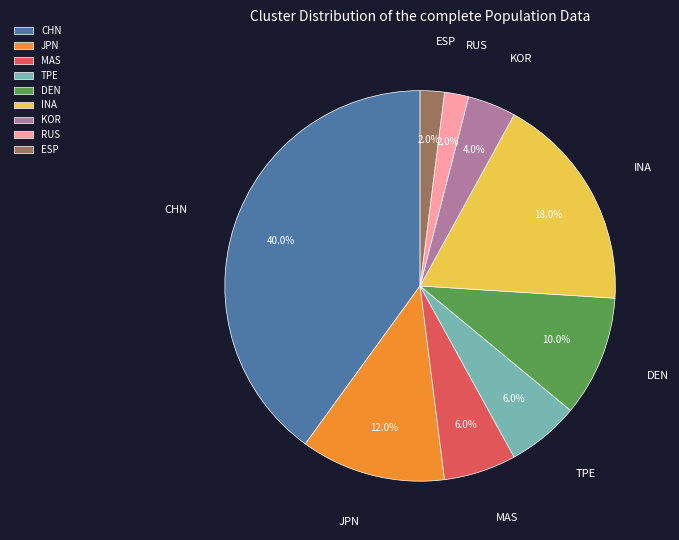

Approximately how many times larger is the value at RUS compared to MAS?

0.3